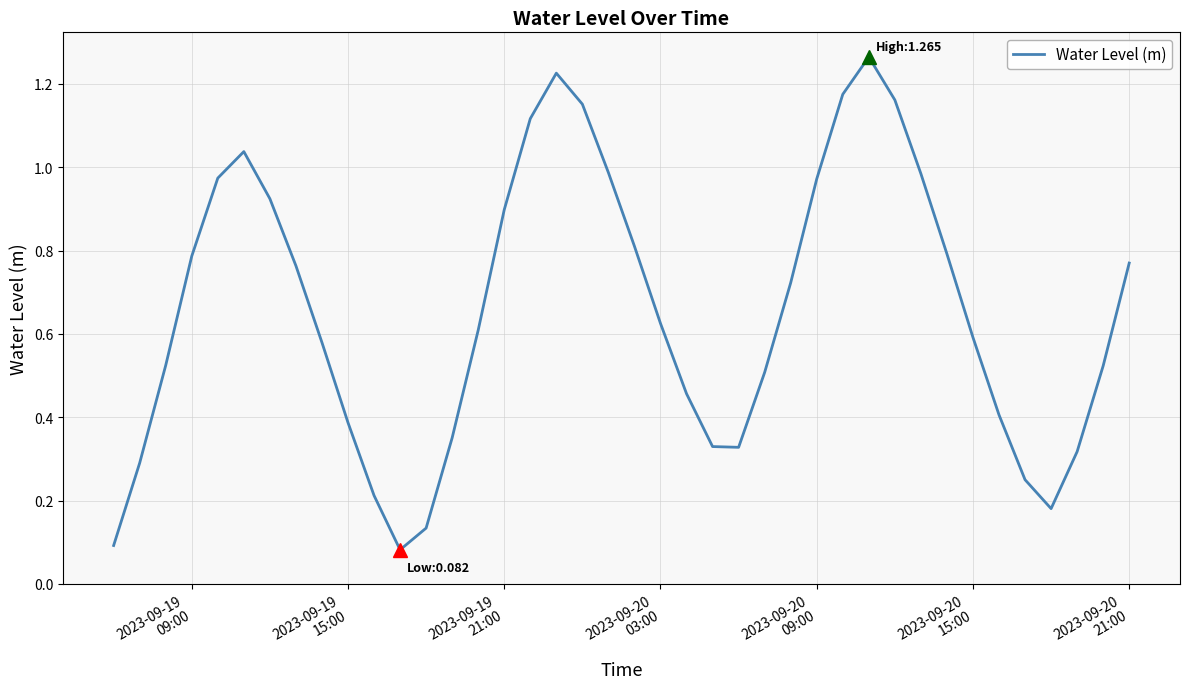

What is the difference between the maximum and minimum values?

1.2